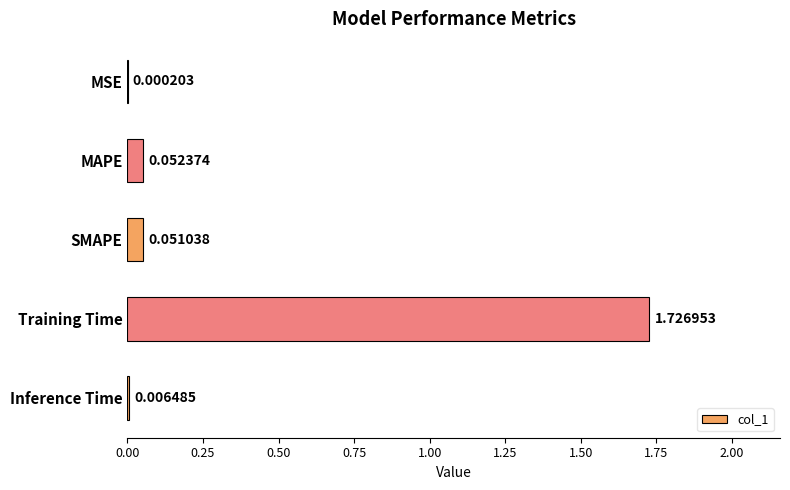

Where is the data nearest to the value 0?

MSE